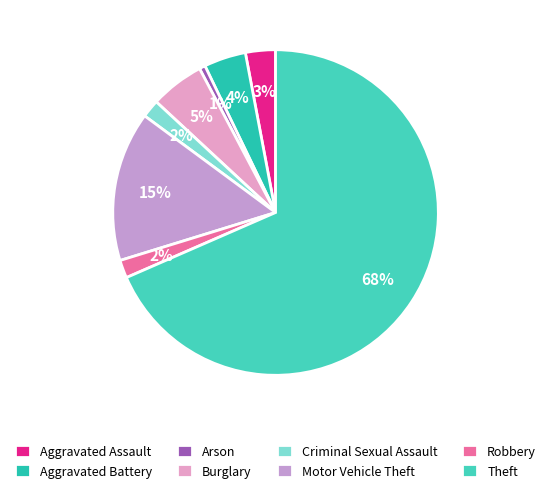

Rank the categories by value from highest to lowest.

Theft, Motor Vehicle Theft, Burglary, Aggravated Battery, Aggravated Assault, Criminal Sexual Assault, Robbery, Arson